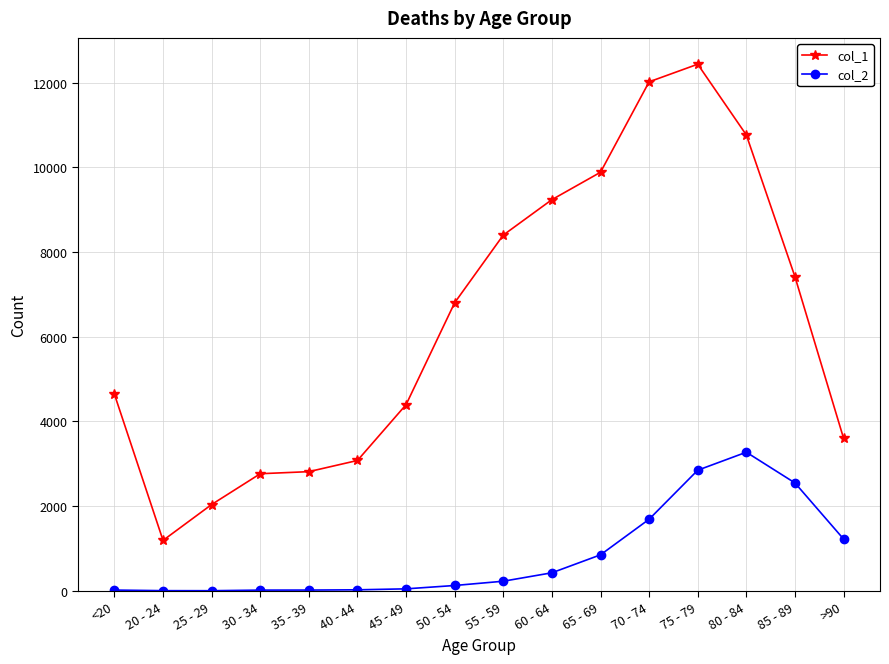

Rank the series by their average value, from highest to lowest.

col_1, col_2